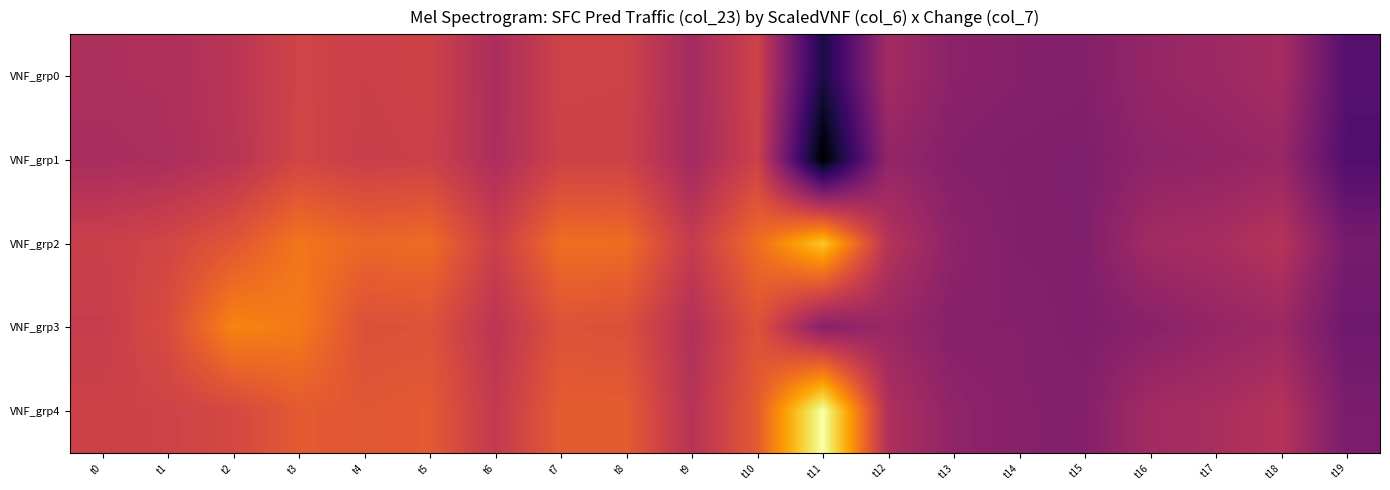

Reading right to left, extract all data points from this chart.

VNF_grp0: t19=2067.6	t18=3708.8	t17=3502.8	t16=3371.2	t15=2995.1	t14=3042.5	t13=3131.9	t12=3665.5	t11=907.0	t10=4620.1	t9=3656.0	t8=4611.2	t7=4618.7	t6=3794.7	t5=4606.3	t4=4533.6	t3=4660.3	t2=4128.0	t1=3893.3	t0=3864.2
VNF_grp1: t19=1966.2	t18=3433.8	t17=3296.6	t16=3214.9	t15=2931.2	t14=2955.9	t13=3030.7	t12=3338.4	t11=-70.3	t10=4573.2	t9=3646.1	t8=4576.0	t7=4582.4	t6=3838.3	t5=4553.1	t4=4495.2	t3=4698.5	t2=4080.8	t1=3832.8	t0=3762.6
VNF_grp2: t19=2724.3	t18=4054.6	t17=3766.0	t16=3641.8	t15=2943.3	t14=2970.1	t13=3186.9	t12=4044.7	t11=7269.7	t10=5655.4	t9=4373.0	t8=5648.1	t7=5676.6	t6=4500.1	t5=5631.7	t4=5534.8	t3=5843.2	t2=5150.1	t1=4714.3	t0=4529.7
VNF_grp3: t19=2551.4	t18=3512.9	t17=3352.8	t16=3098.0	t15=2931.8	t14=3045.1	t13=3046.0	t12=3448.8	t11=3070.0	t10=5058.6	t9=3950.2	t8=4982.0	t7=5048.6	t6=4149.6	t5=5050.0	t4=4987.7	t3=5943.7	t2=6122.9	t1=4880.8	t0=4423.5
VNF_grp4: t19=2815.5	t18=4025.0	t17=3780.0	t16=3651.9	t15=3023.9	t14=3054.2	t13=3235.0	t12=3912.4	t11=8417.5	t10=5276.7	t9=4045.9	t8=5289.2	t7=5296.8	t6=4320.6	t5=5248.0	t4=5172.5	t3=5257.4	t2=4778.3	t1=4612.6	t0=4588.1